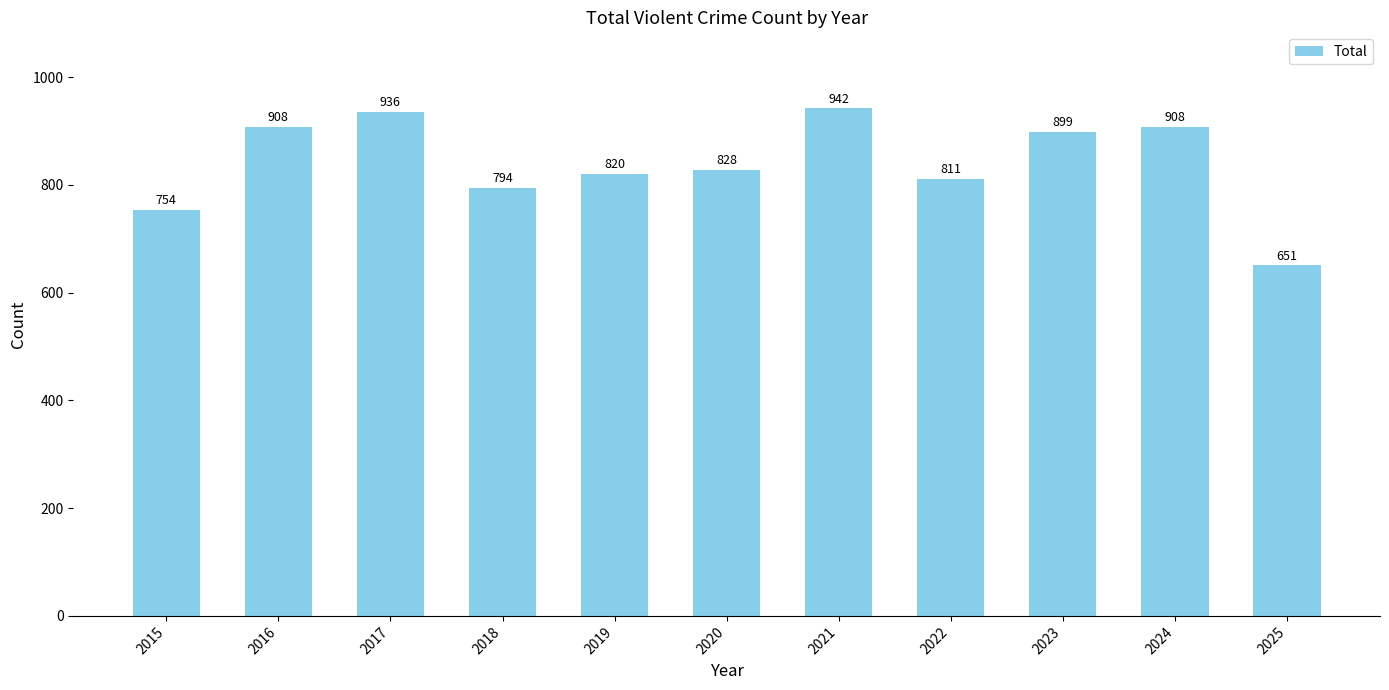

True or false: the data shows 1189 at 2019.

False